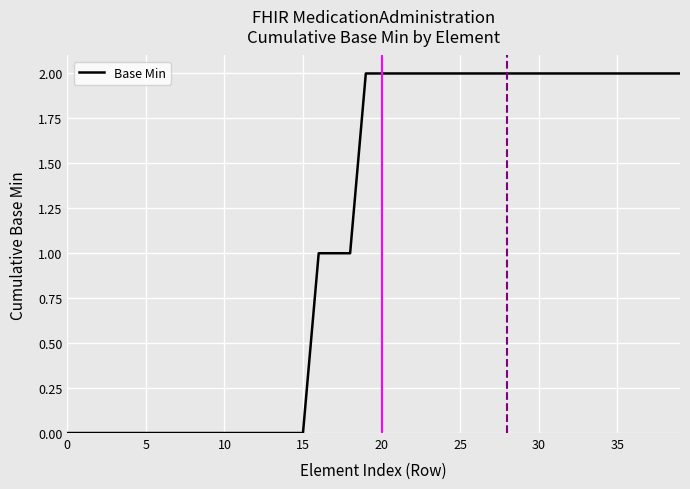

Is it true that the value at 0 is -1?

False